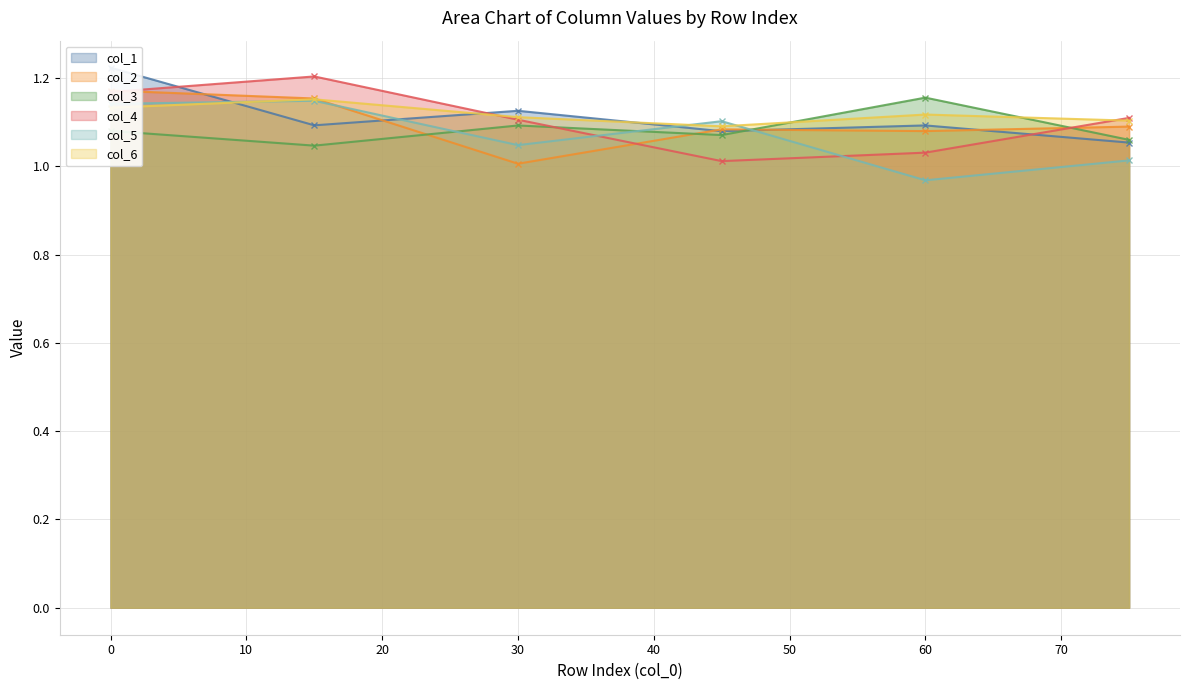

Read the col_4 value at 0.001.

1.2